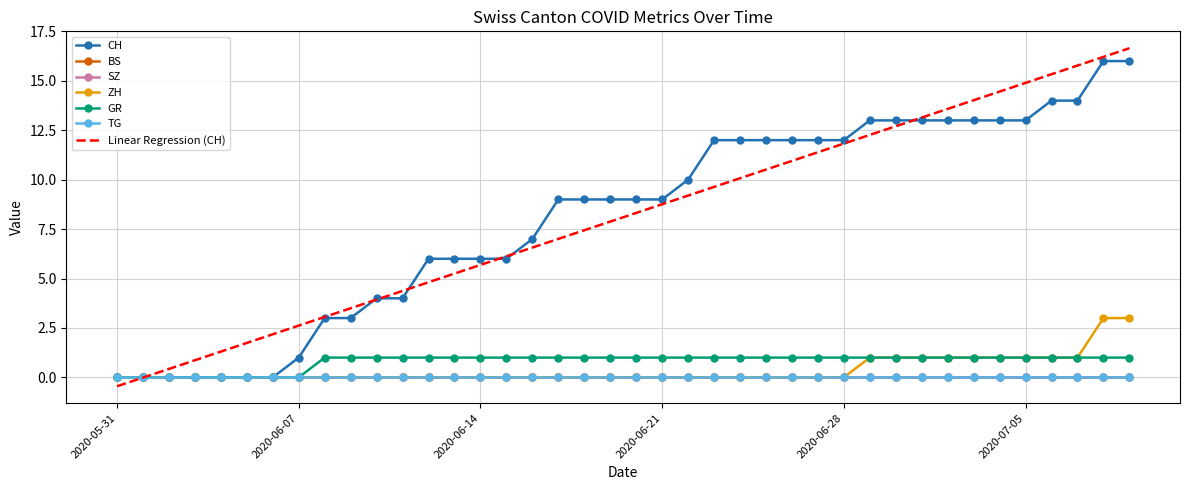

What is the average value of the GR series?

0.8